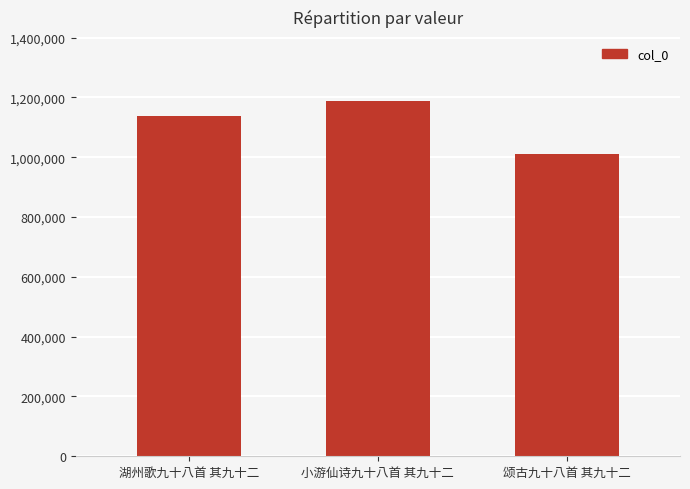

What value does the data have at 湖州歌九十八首 其九十二, to the nearest 50?

1138250